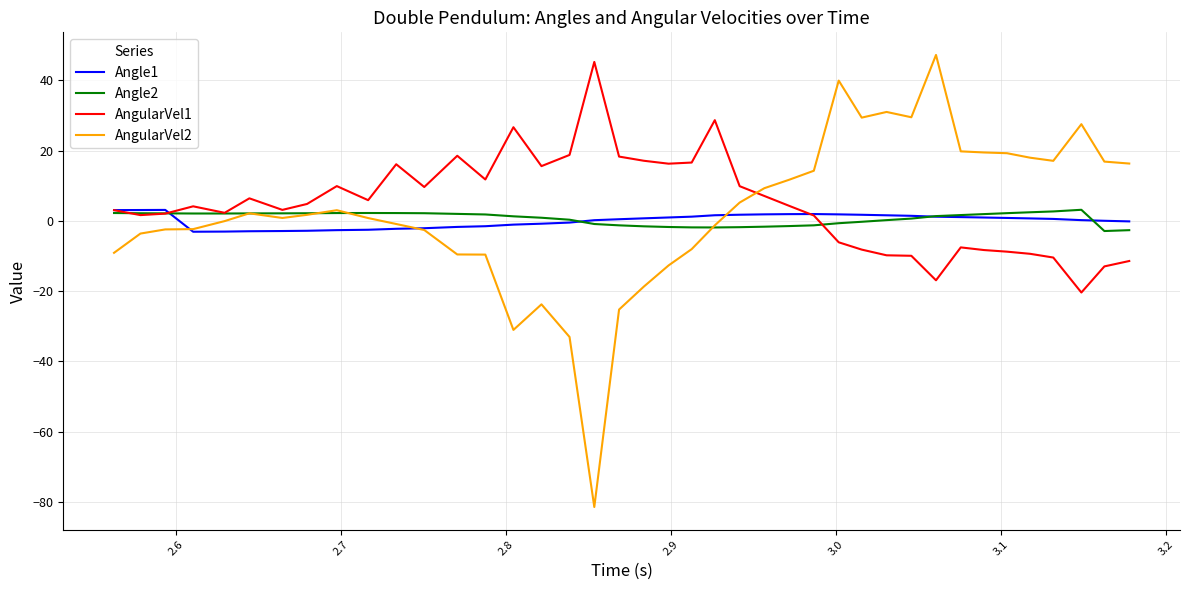

What is the lowest value of the AngularVel1 series?

-20.4